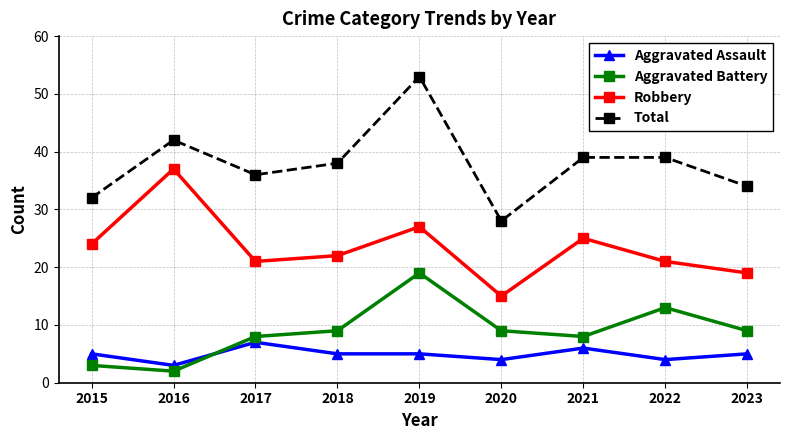

True or false: Aggravated Assault and Robbery intersect in this chart.

False